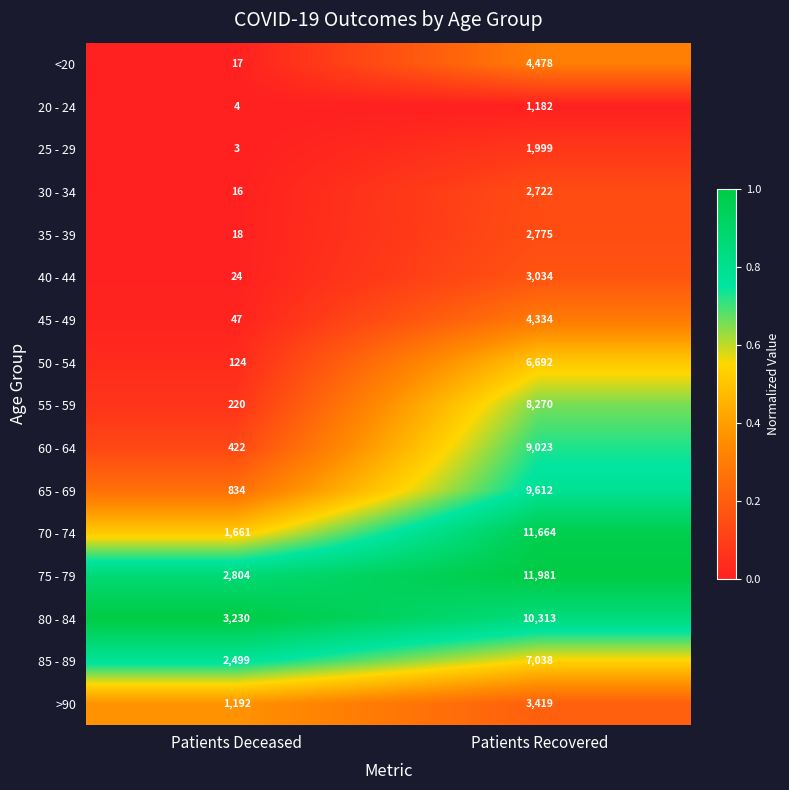

What is the spread (max minus min) of values at Patients Deceased?

3227